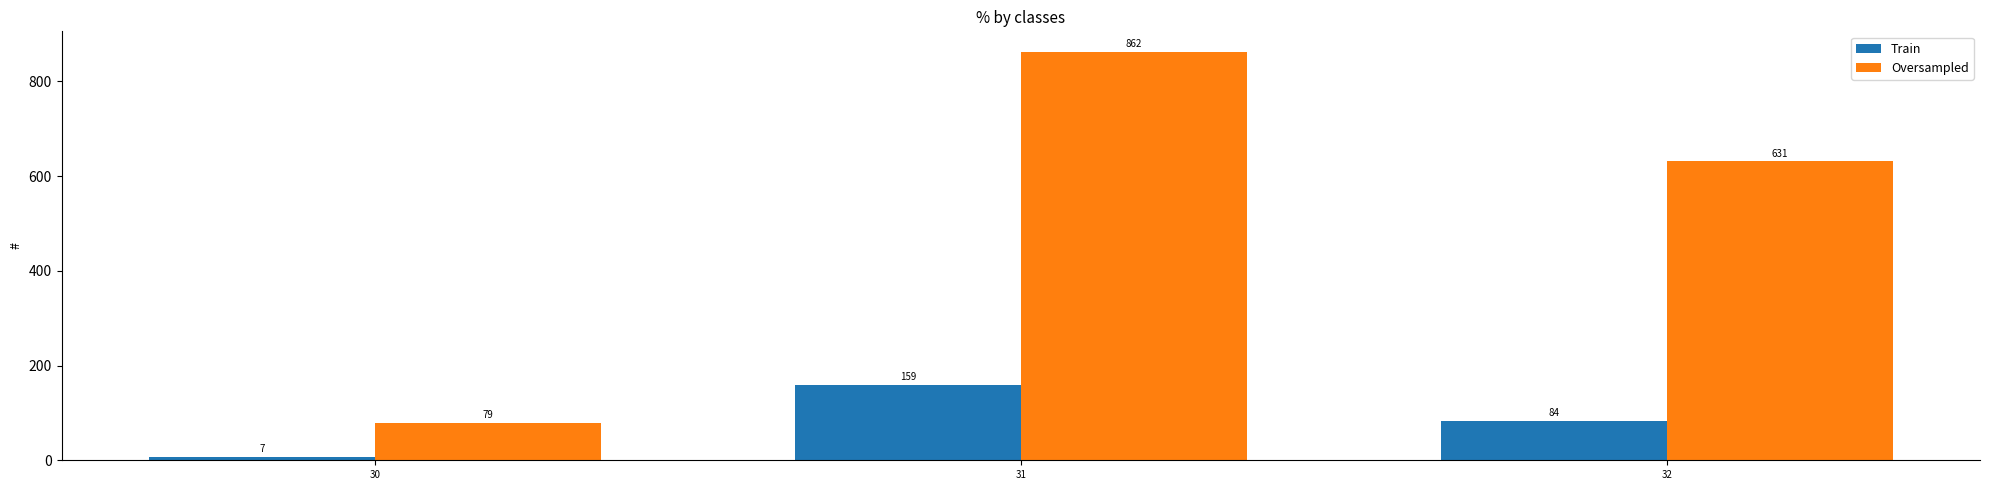

What are all the series names shown in the legend?

Train, Oversampled